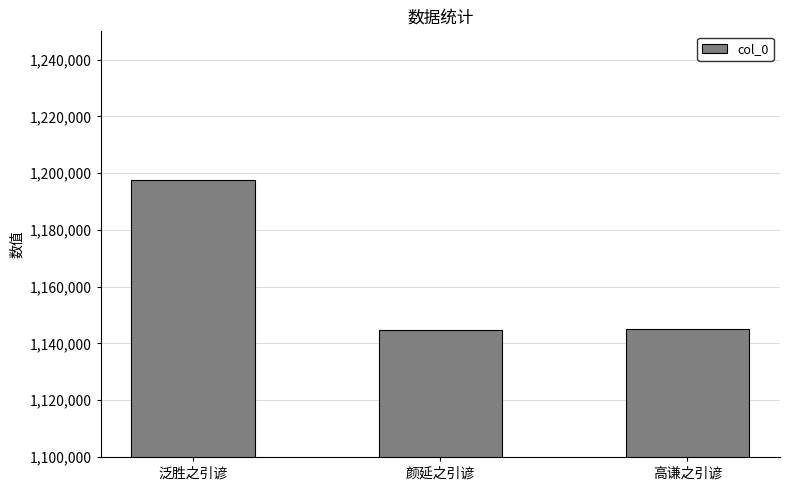

What is the label of the 3rd bar from the right?

泛胜之引谚